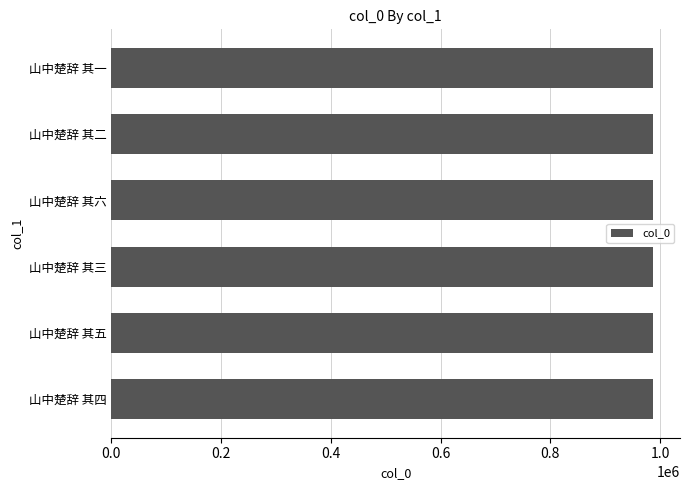

The chart shows a value of 365994 at 山中楚辞 其三. True or false?

False